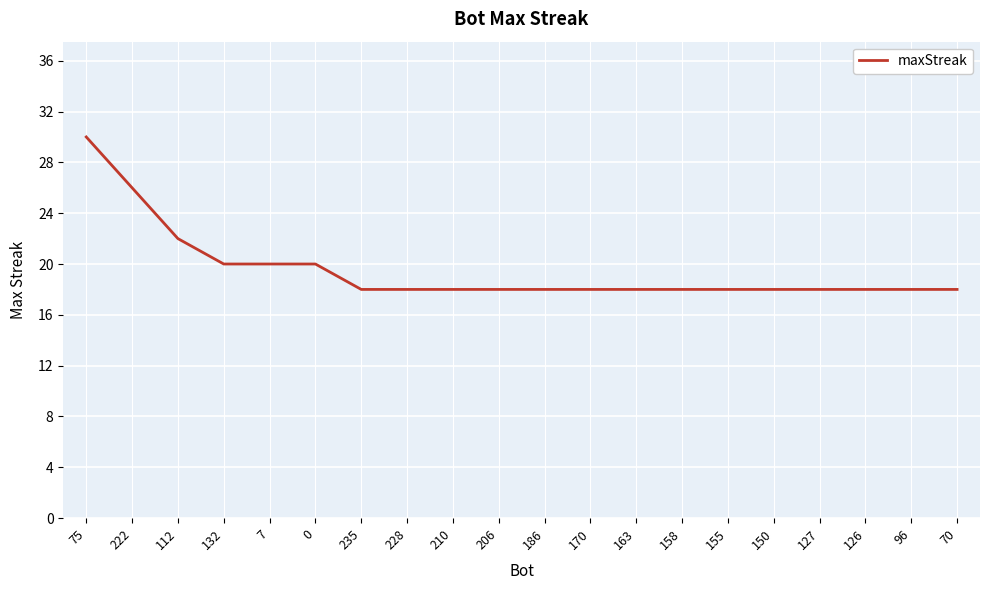

Which category has the highest value across all series?

75